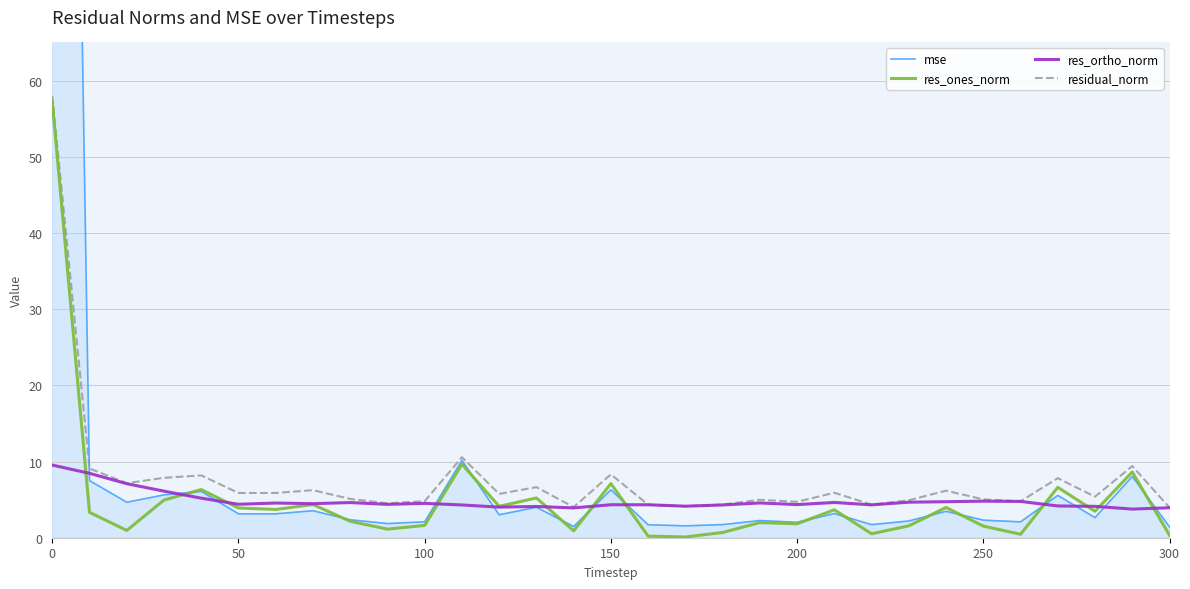

True or false: res_ortho_norm has a value of 1.0 at 250.

False